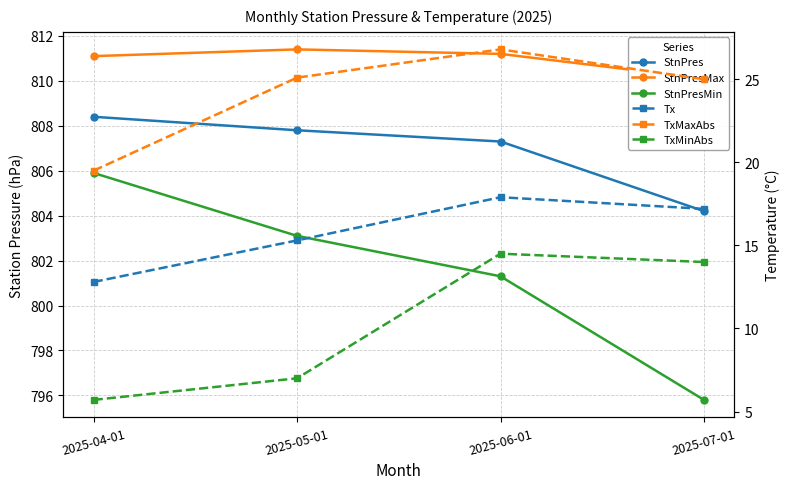

At 2025-05-01, list the series in order from smallest to largest.

TxMinAbs, Tx, TxMaxAbs, StnPresMin, StnPres, StnPresMax